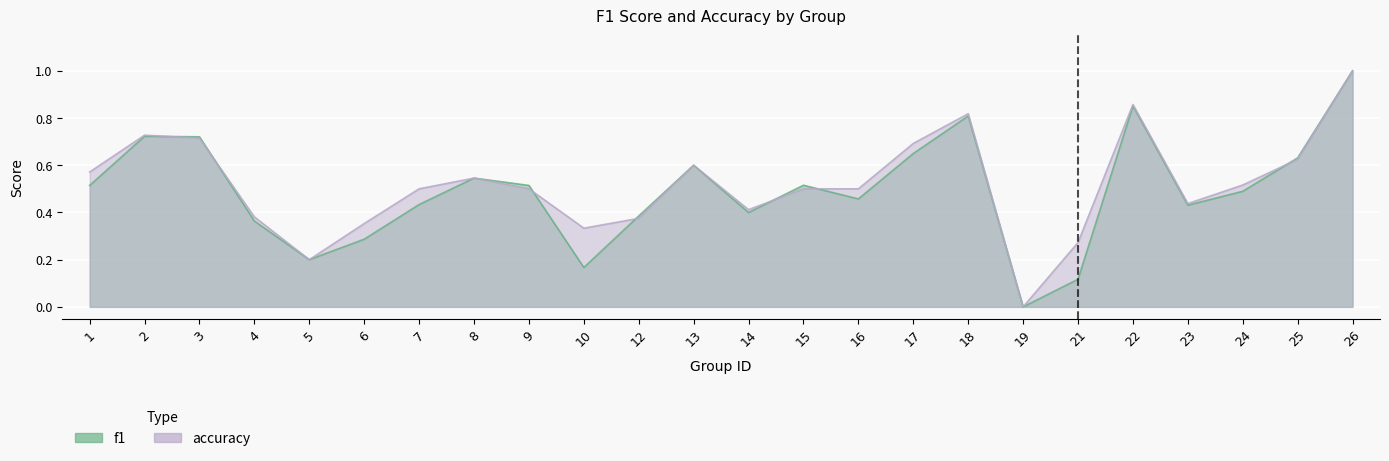

Which category has the highest value across all series?

26